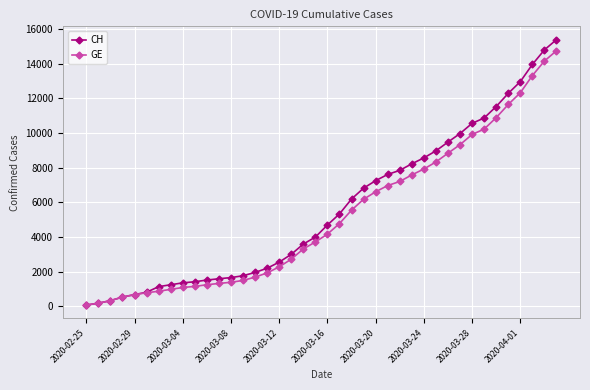

What is the average value of the GE series?

5209